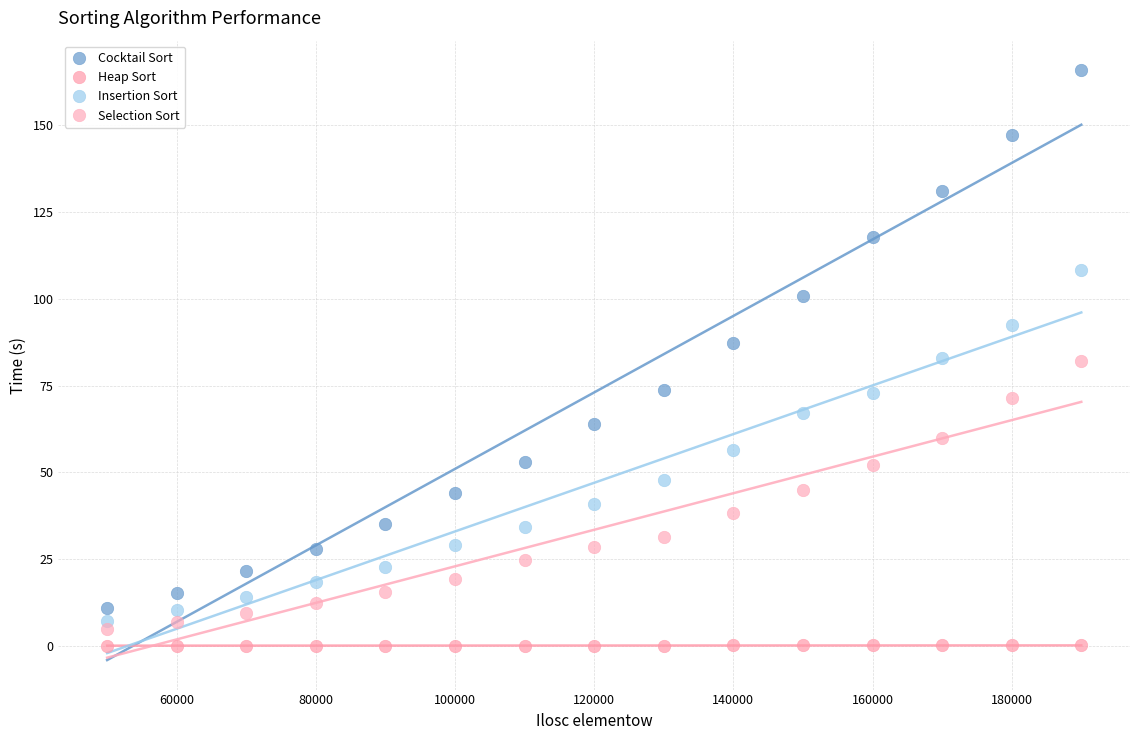

Across all data points, what is the range of X values (max minus min)?

140000.0